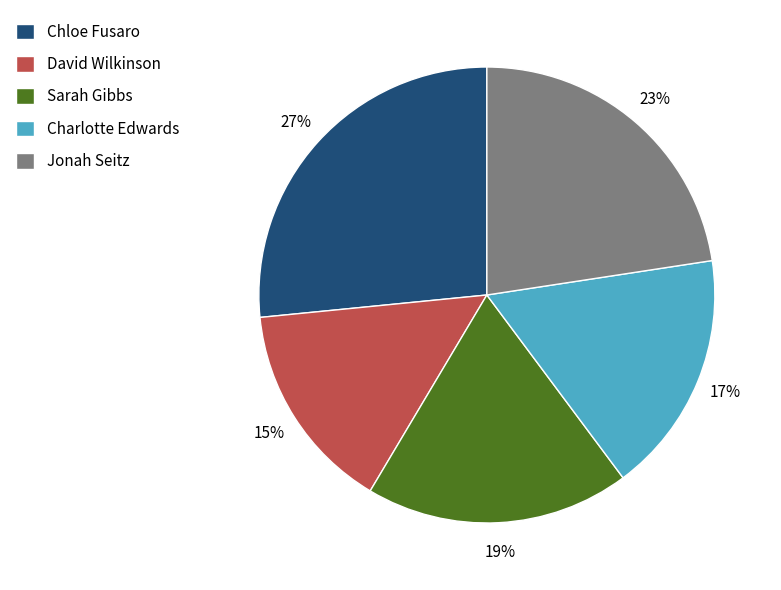

Approximately how many times larger is the value at Jonah Seitz compared to David Wilkinson?

1.5